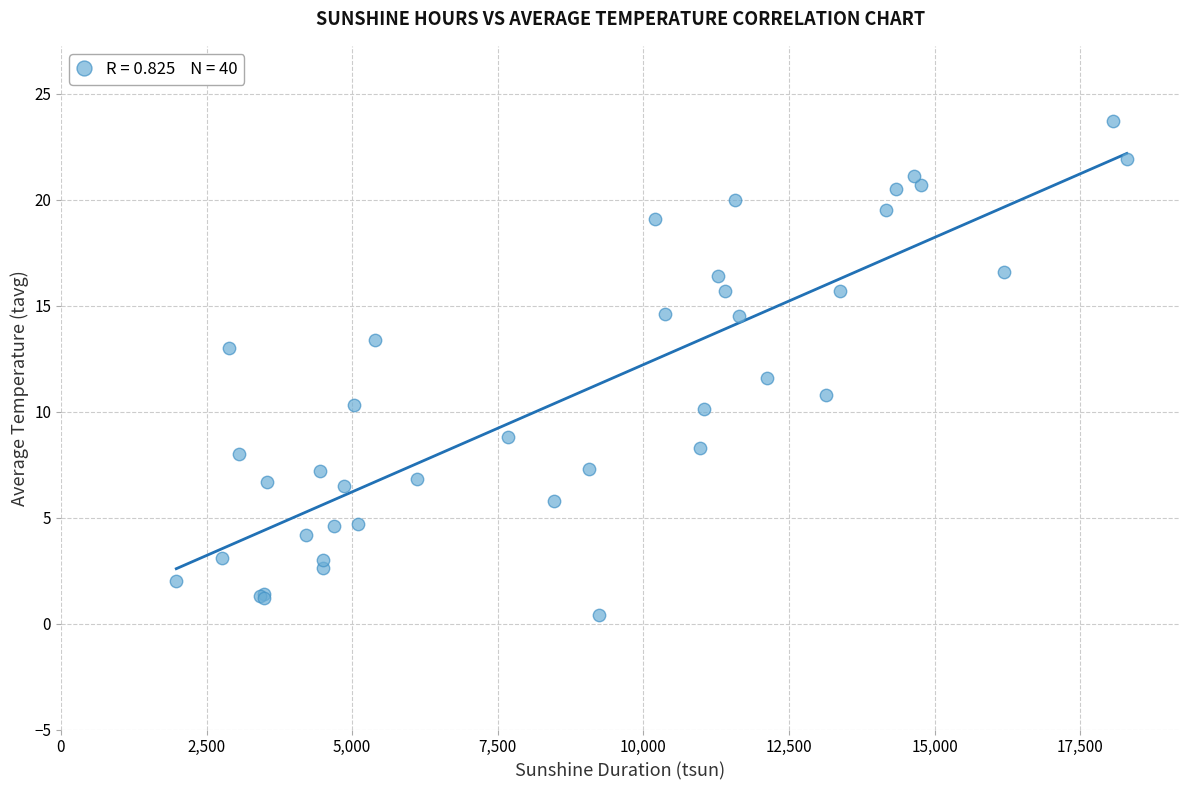

What Y value in the scatter plot is closest to 12?

11.6